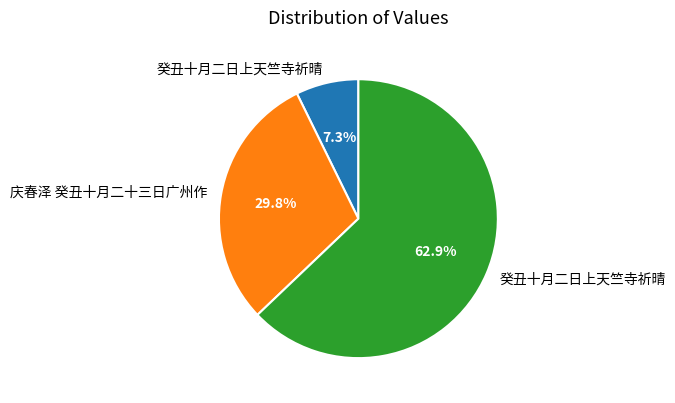

Does any single category account for the majority?

Yes